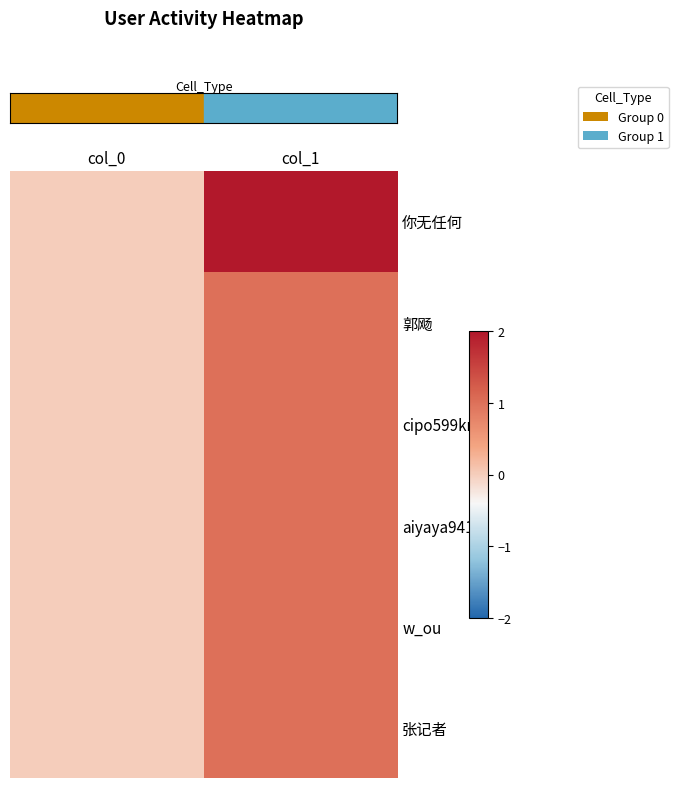

Between col_1 and col_0, which is larger?

col_1